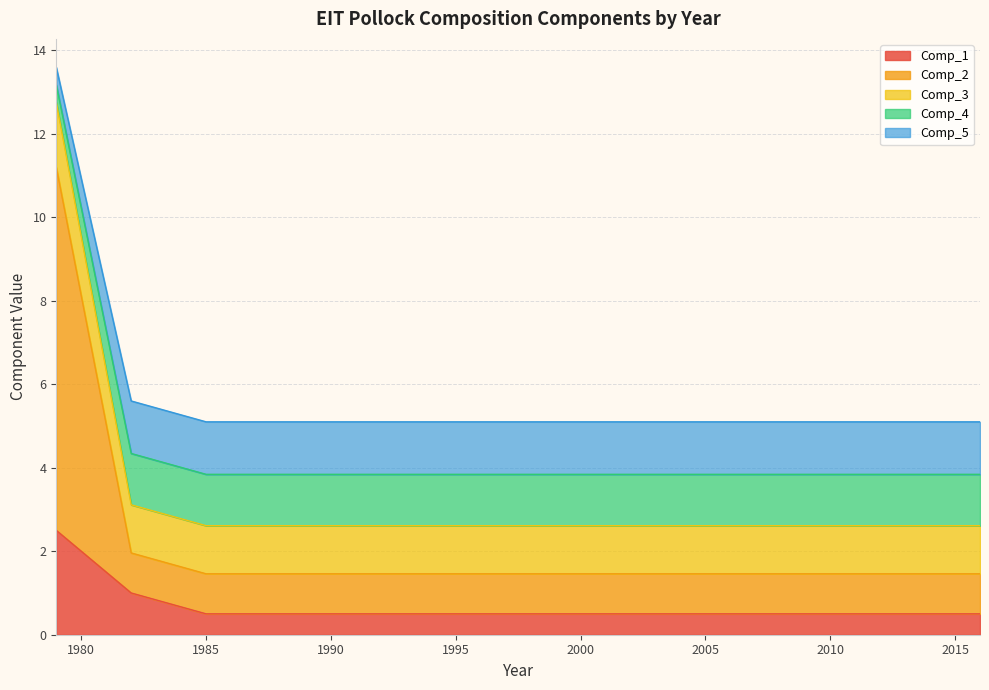

What is the sum of all Comp_2 values?

62.9